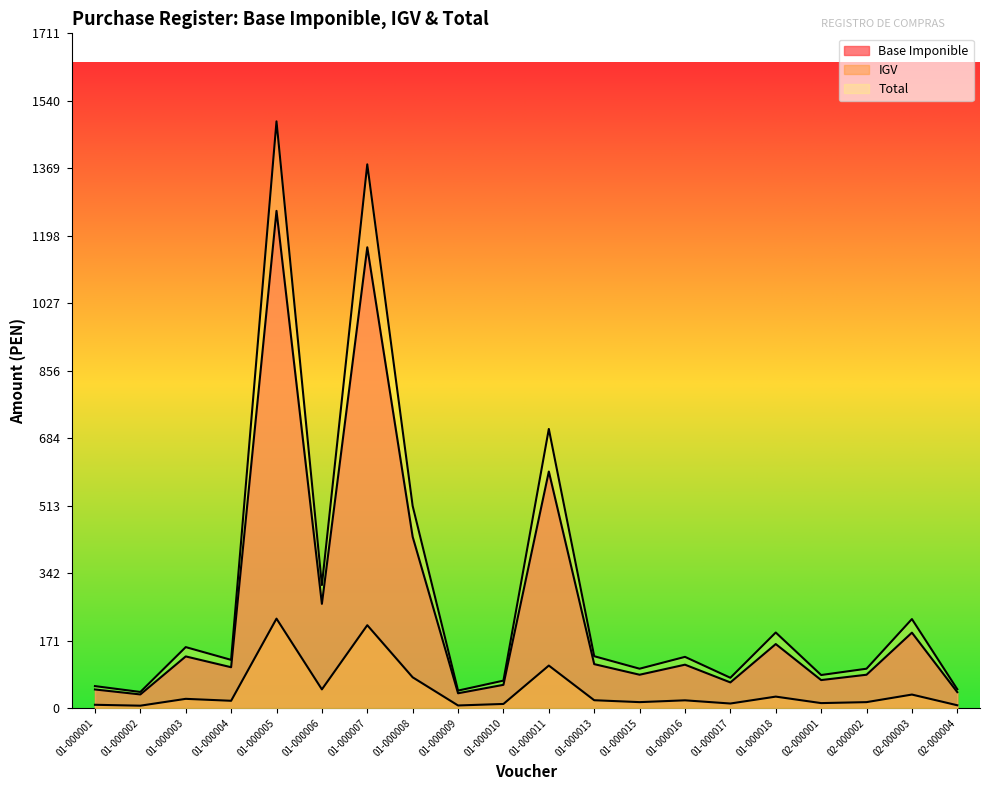

Where does the IGV series first go above 19?

01-000003